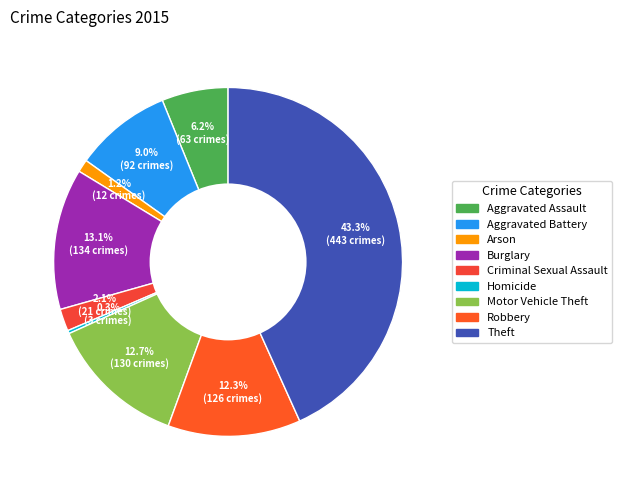

The Robbery slice represents 1% of the pie. True or false?

False